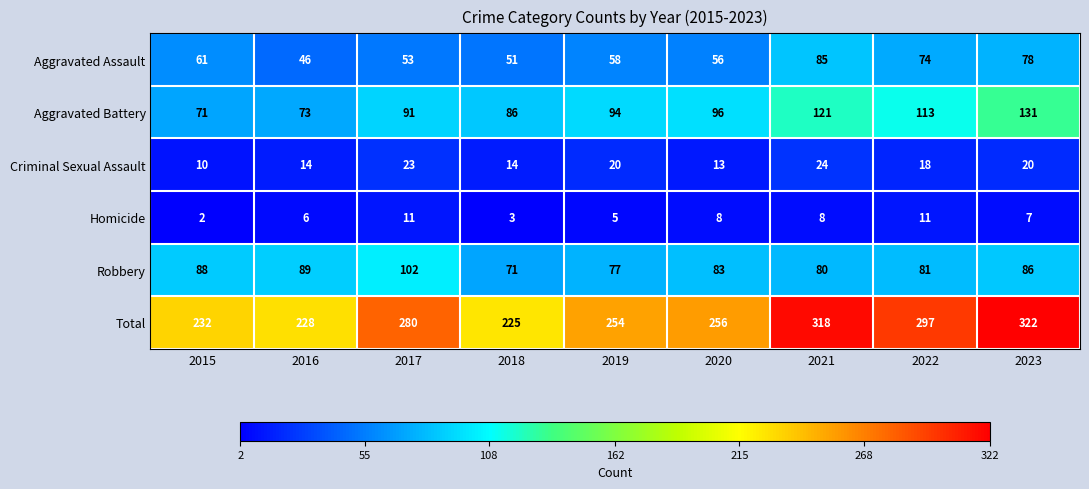

Count the Homicide values in the range 5 to 8.

5